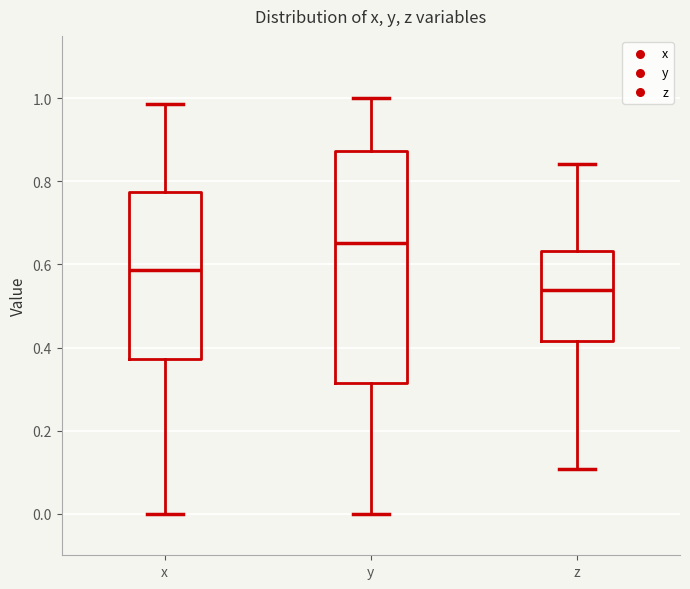

Reading left to right, transcribe this box plot: for each box, give where its median line is, the range the box spans, and where its two whiskers end, as read against the y-axis. The values are not printed on the chart, so give them approximately, as read against the axis.

x: median 0.58, box 0.38 to 0.78, whiskers 0.00 to 0.98
y: median 0.66, box 0.32 to 0.88, whiskers 0.00 to 1.00
z: median 0.54, box 0.42 to 0.64, whiskers 0.10 to 0.84